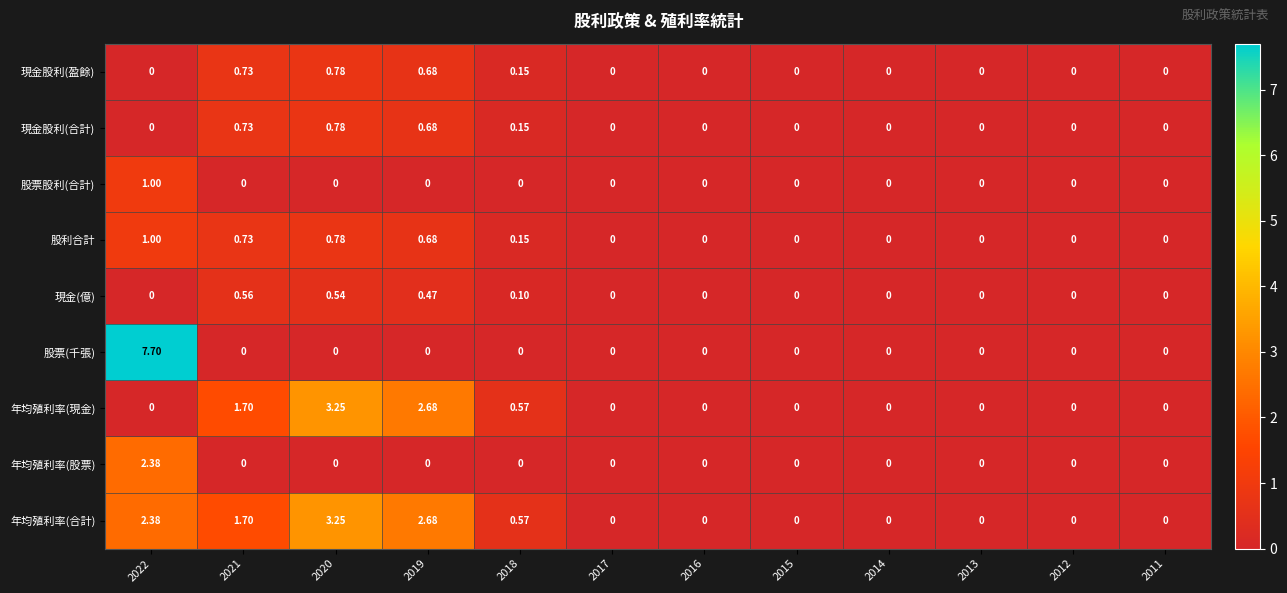

How many values in the 現金股利(合計) series exceed 0?

4